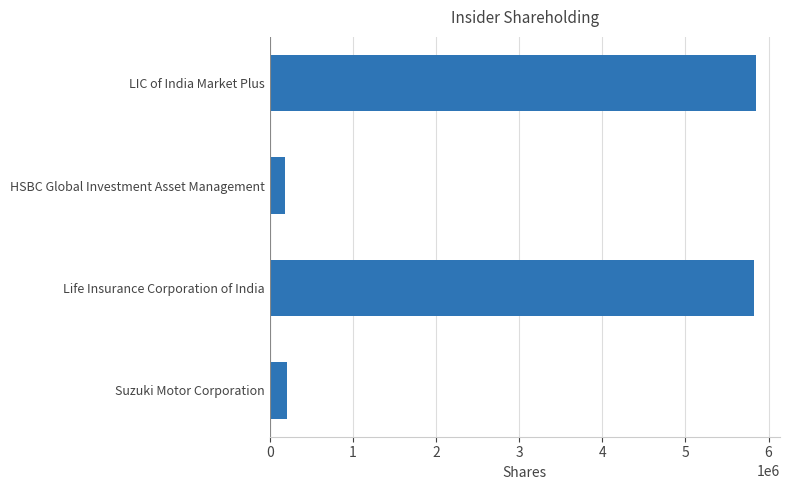

What is the difference between the second highest and second lowest values?

5618103